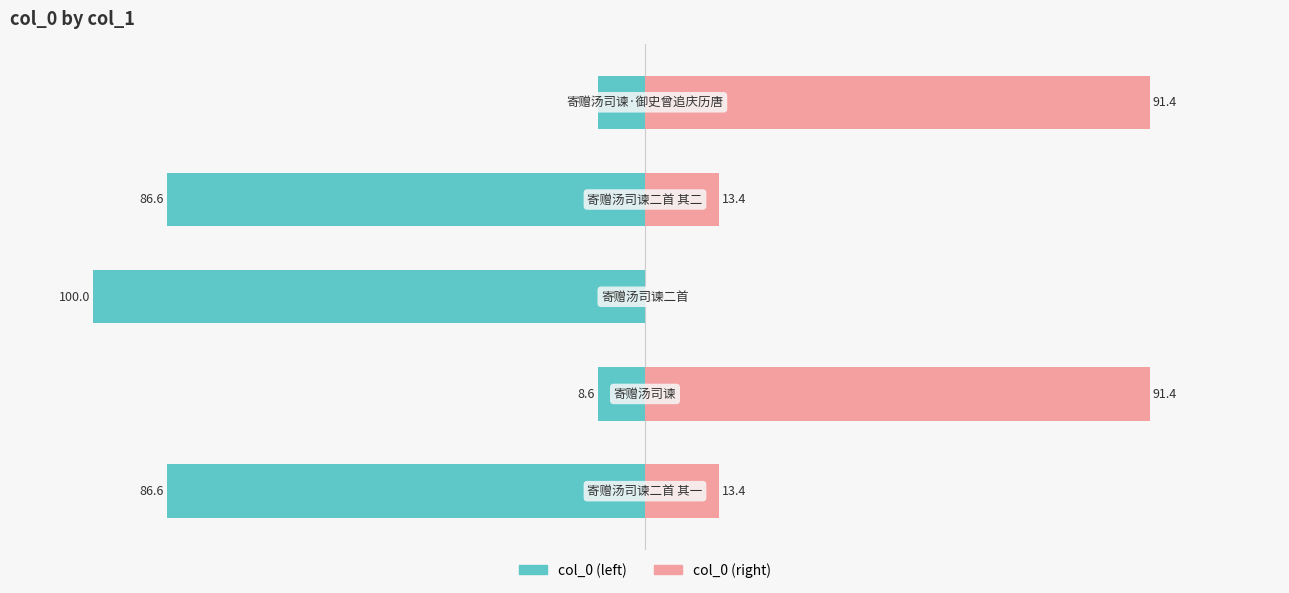

True or false: col_0 (left) has a value of -8.6 at 4.

True